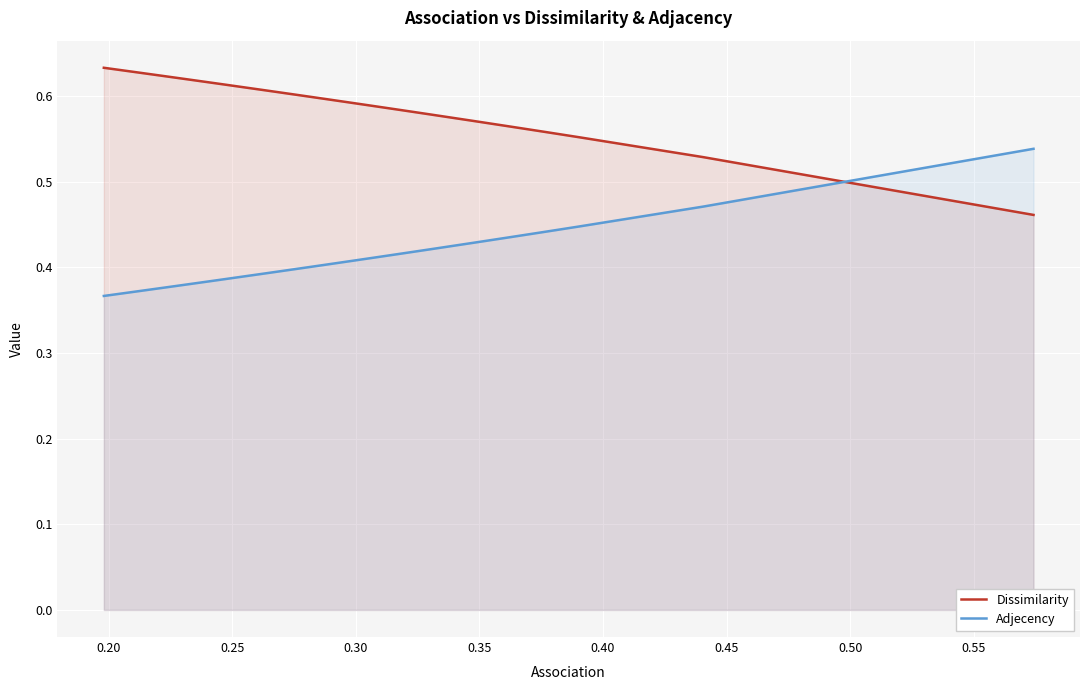

Rank the series by their average value, from lowest to highest.

Adjecency, Dissimilarity